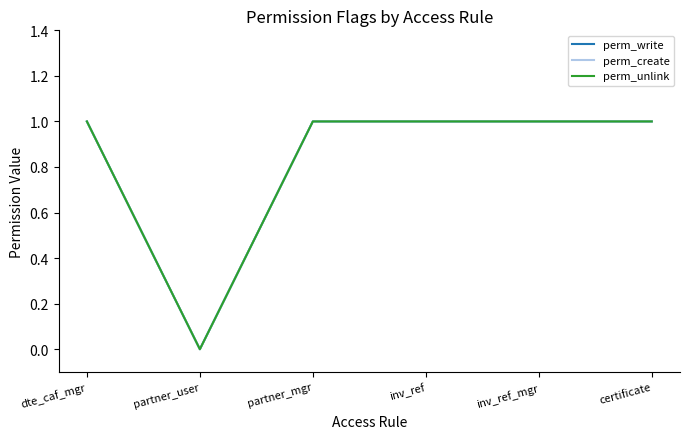

Does the chart have visible grid lines?

No